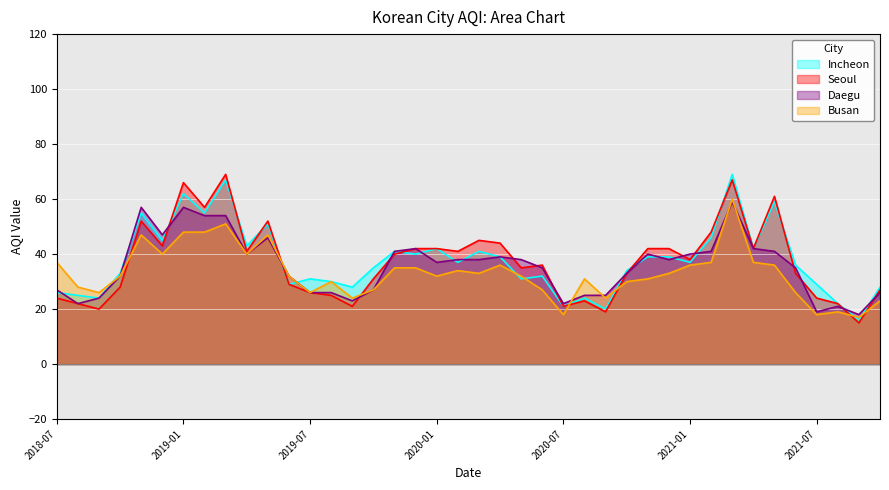

After their last crossing, which series has the higher values: Daegu or Seoul?

Seoul